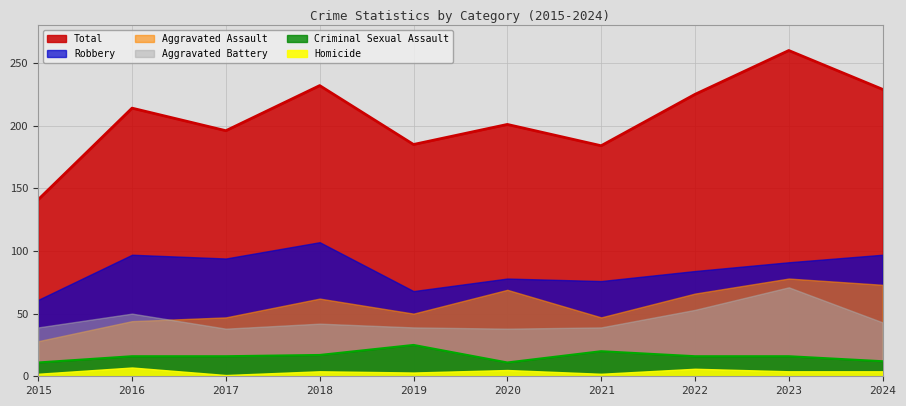

Which category has the lowest value across all series?

2017